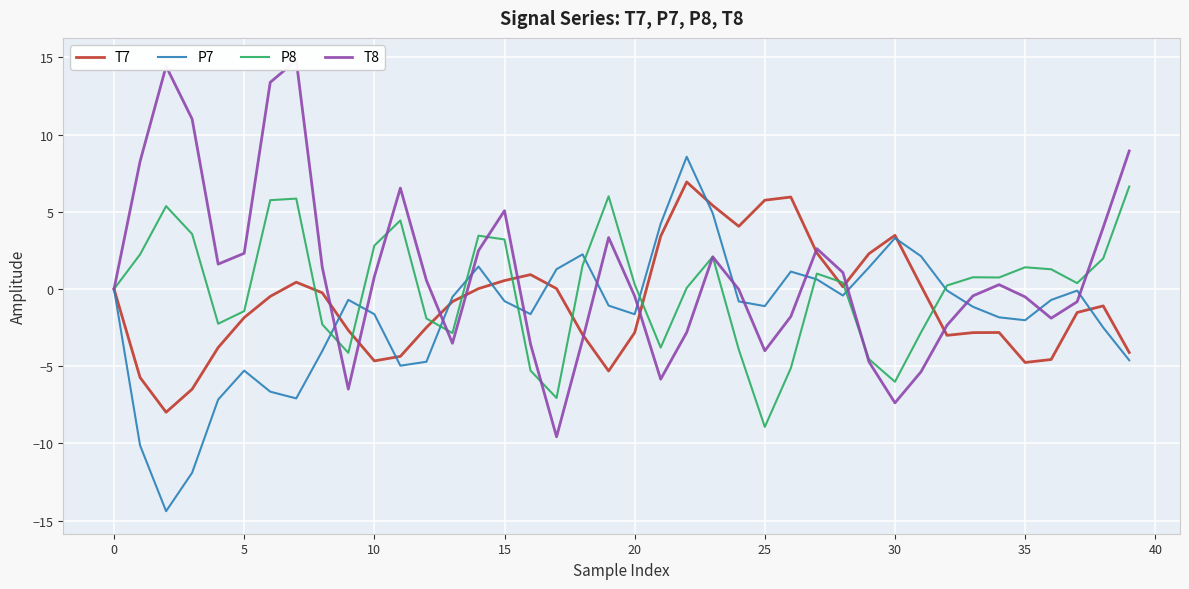

Rank the series by their maximum value, from highest to lowest.

T8, P7, T7, P8